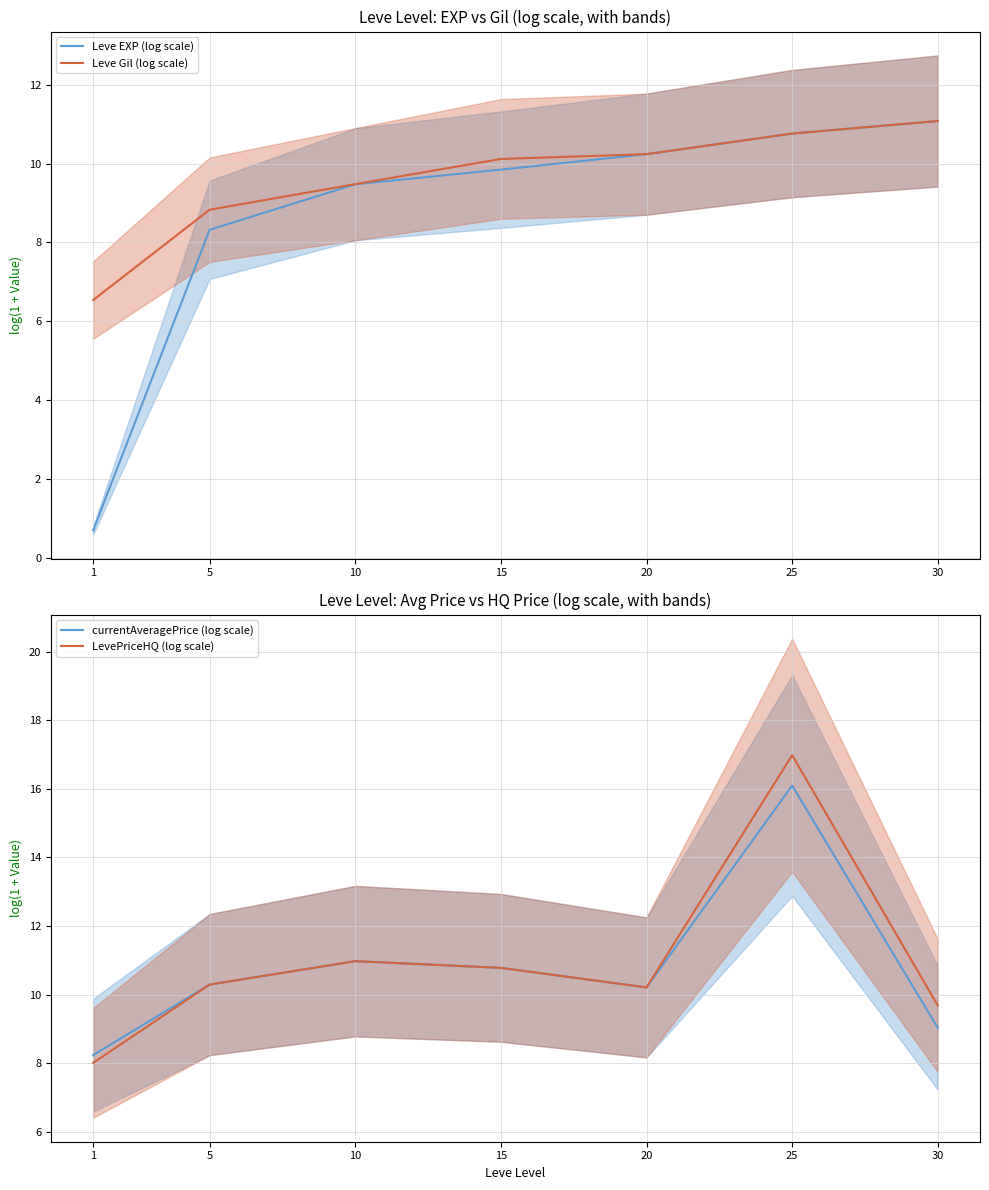

What are all the series names shown in the legend?

Leve EXP (log scale), Leve Gil (log scale), currentAveragePrice (log scale), LevePriceHQ (log scale)